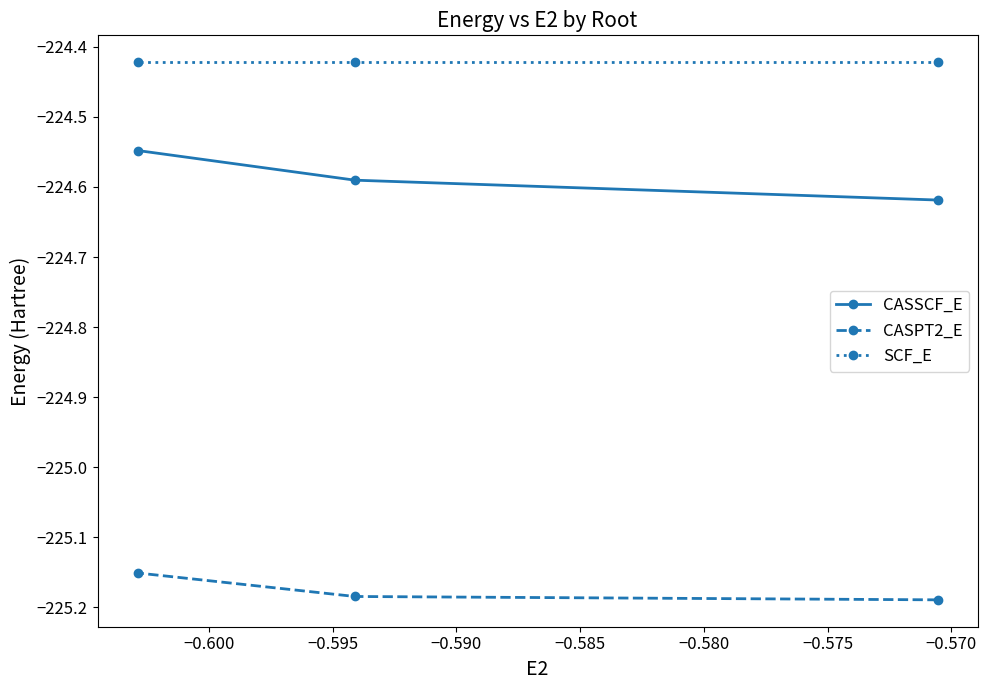

At how many categories does at least one series exceed -225?

3